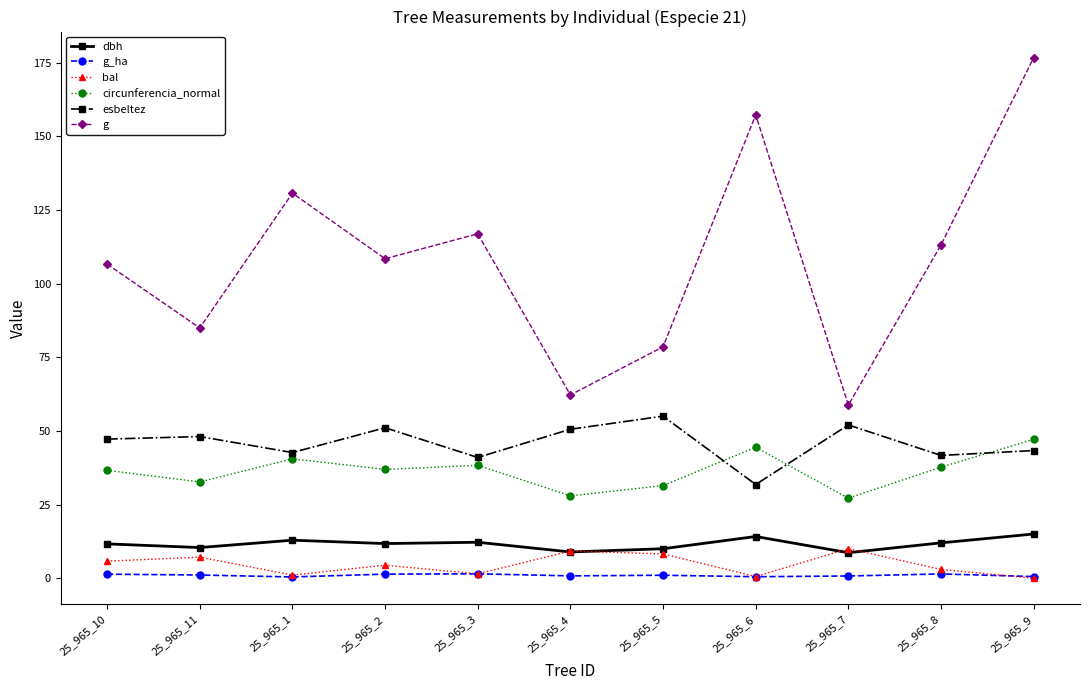

At how many categories does at least one series exceed 122?

3